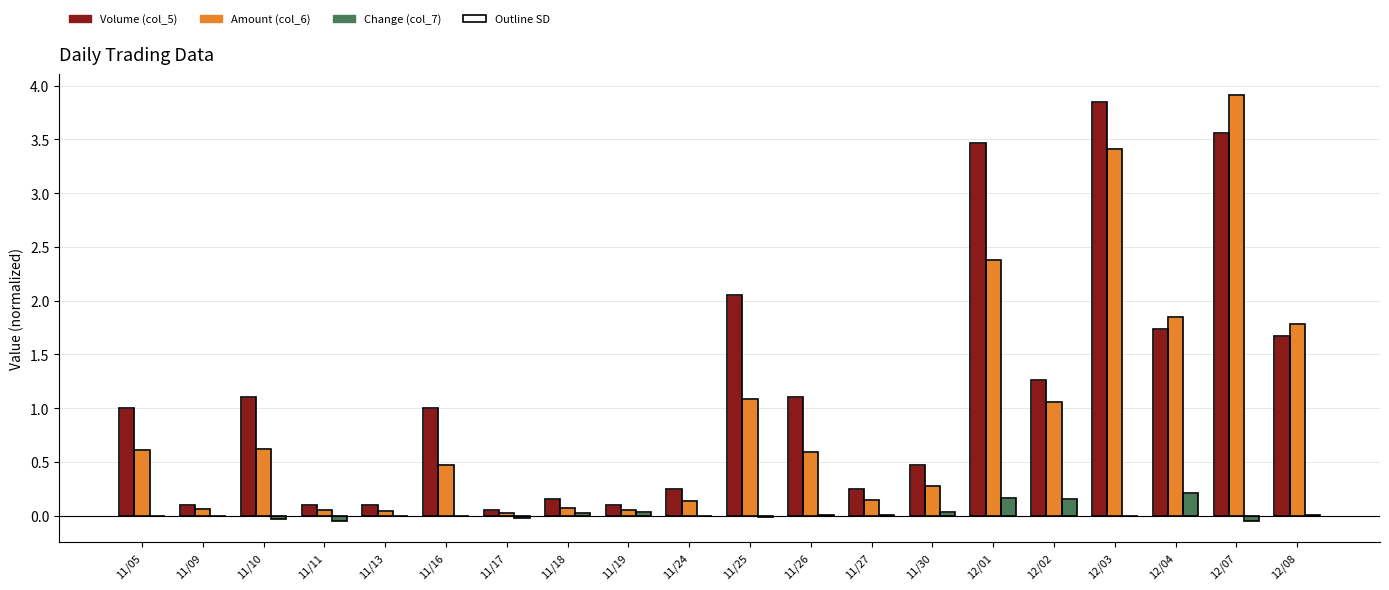

What is the sum of all Amount (col_6) values?

18.6